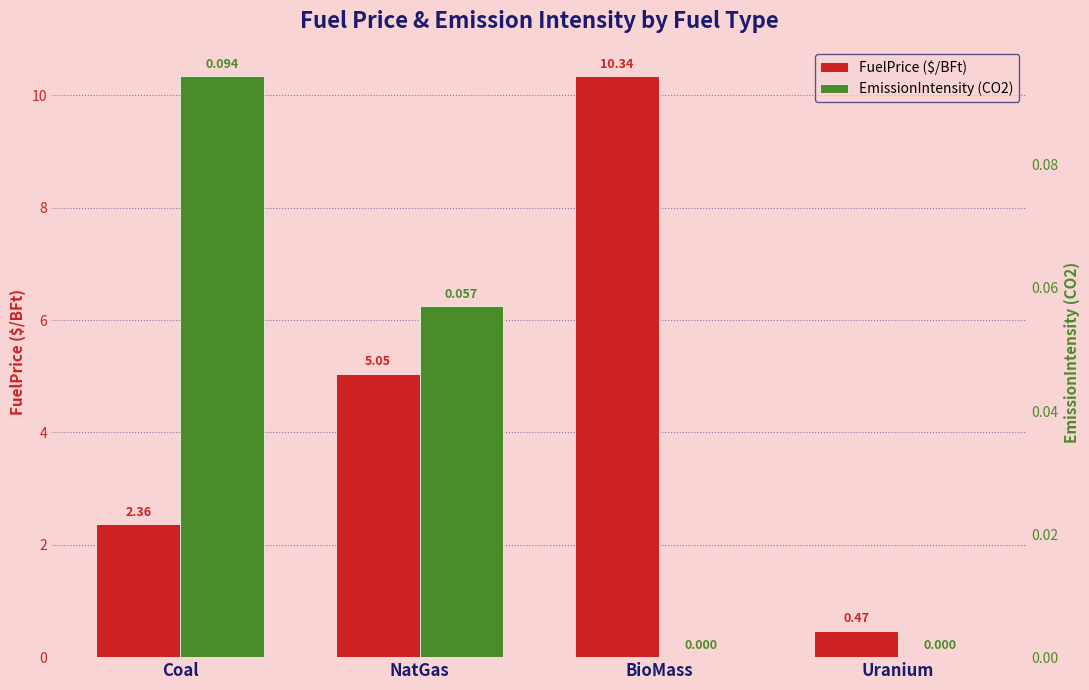

What is the difference between the highest and lowest values at NatGas?

5.0